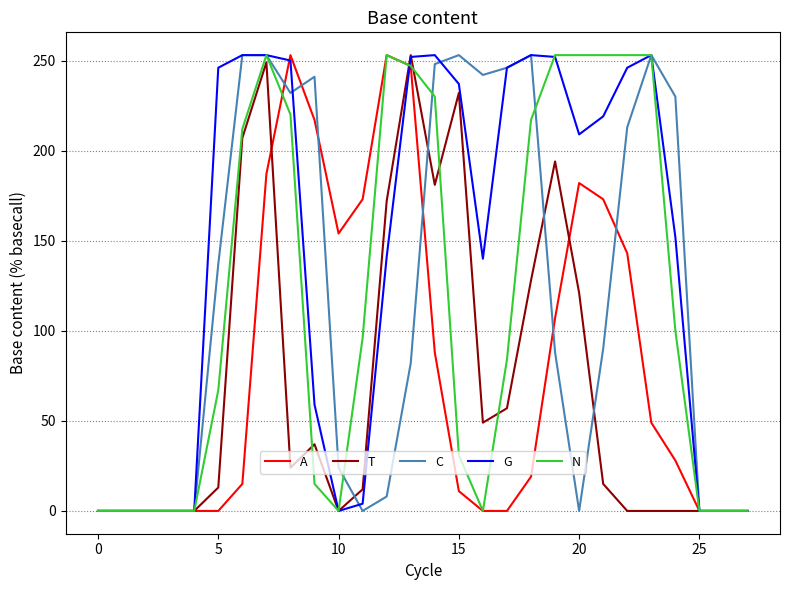

Which series has the largest total across all categories?

G